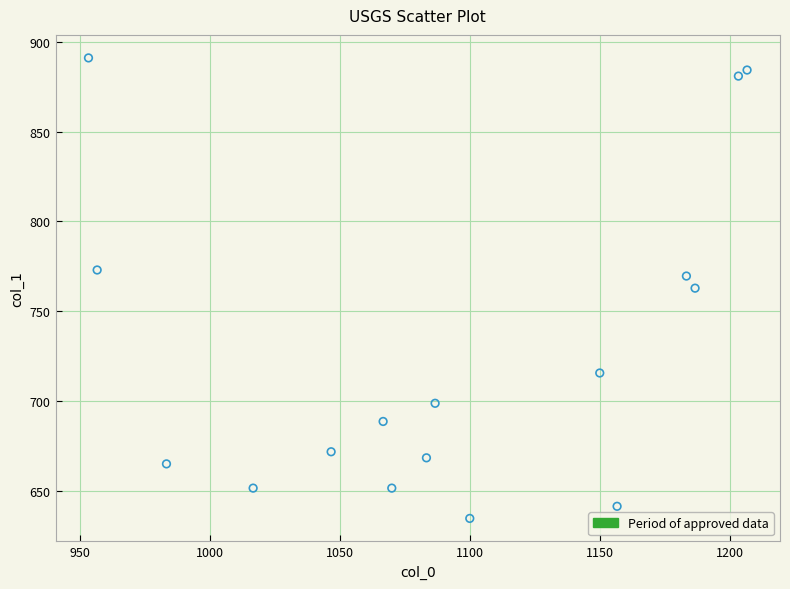

What is the range of X values (max minus min)?

253.3